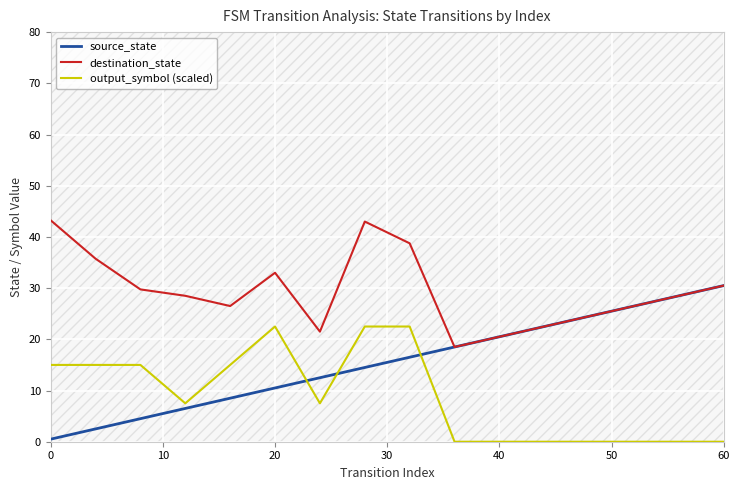

Does the chart display data point markers on the line(s)?

No